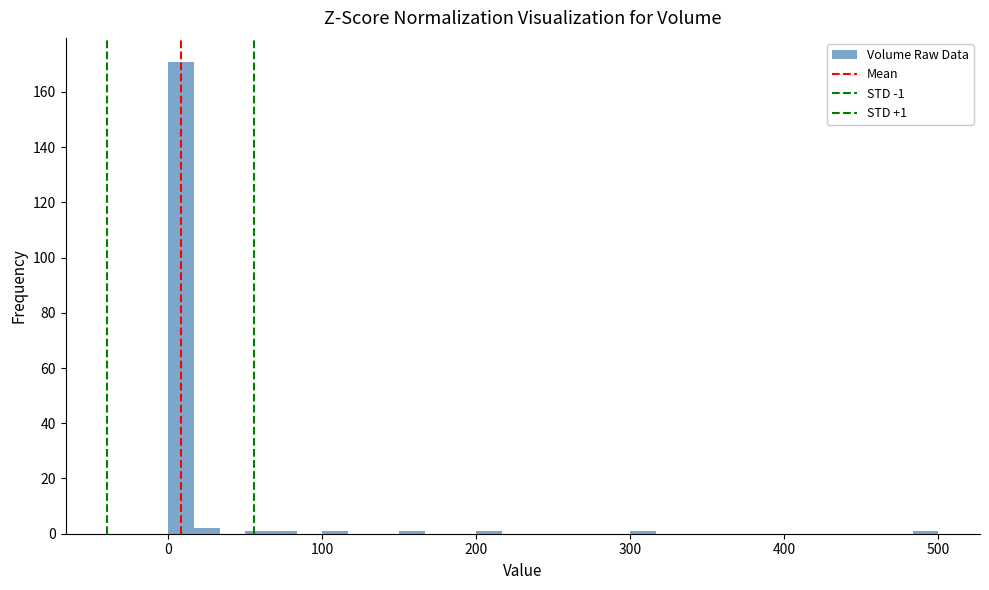

Around what value on the x-axis is the tallest bar? Give the approximate position of its centre, as read against the axis.

10